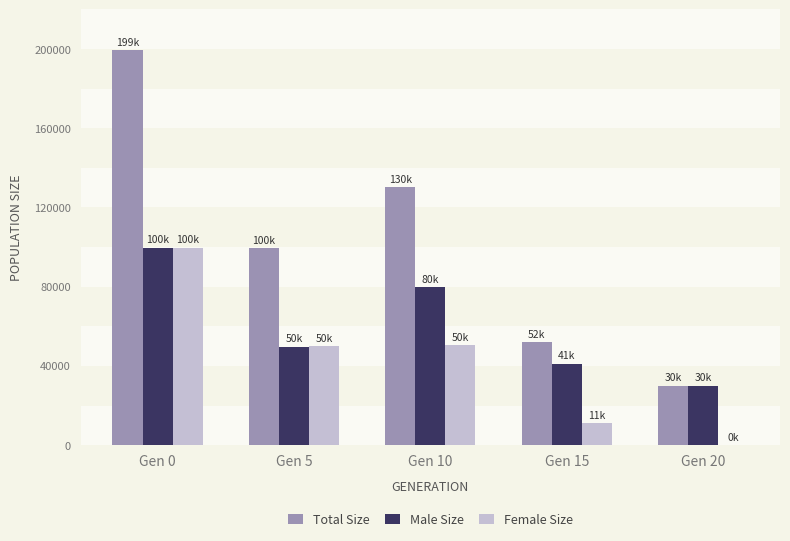

What is the total value across all series at Gen 20?

60000